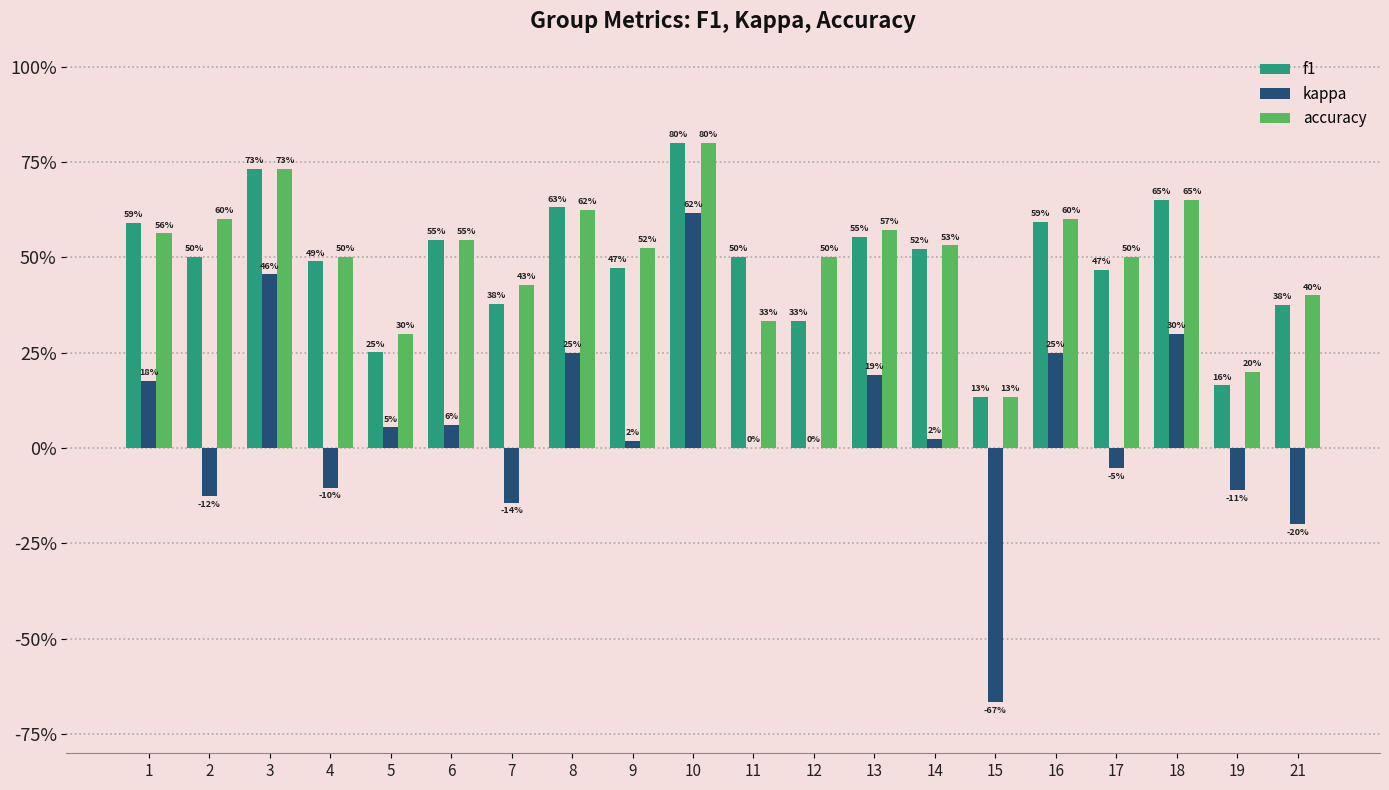

What are all the series names shown in the legend?

f1, kappa, accuracy